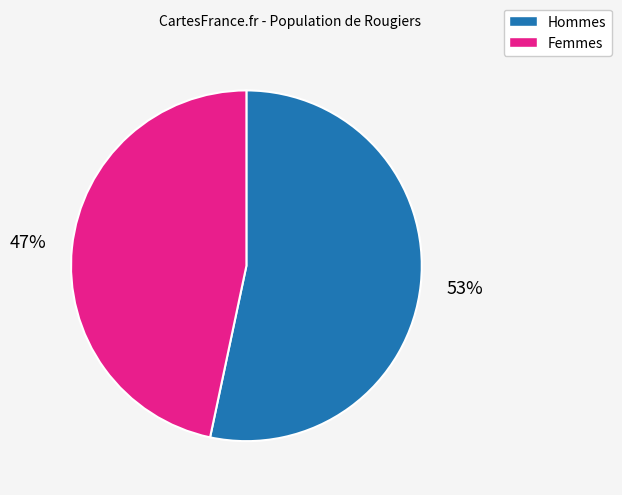

To the nearest percent, what is the average slice percentage?

50%